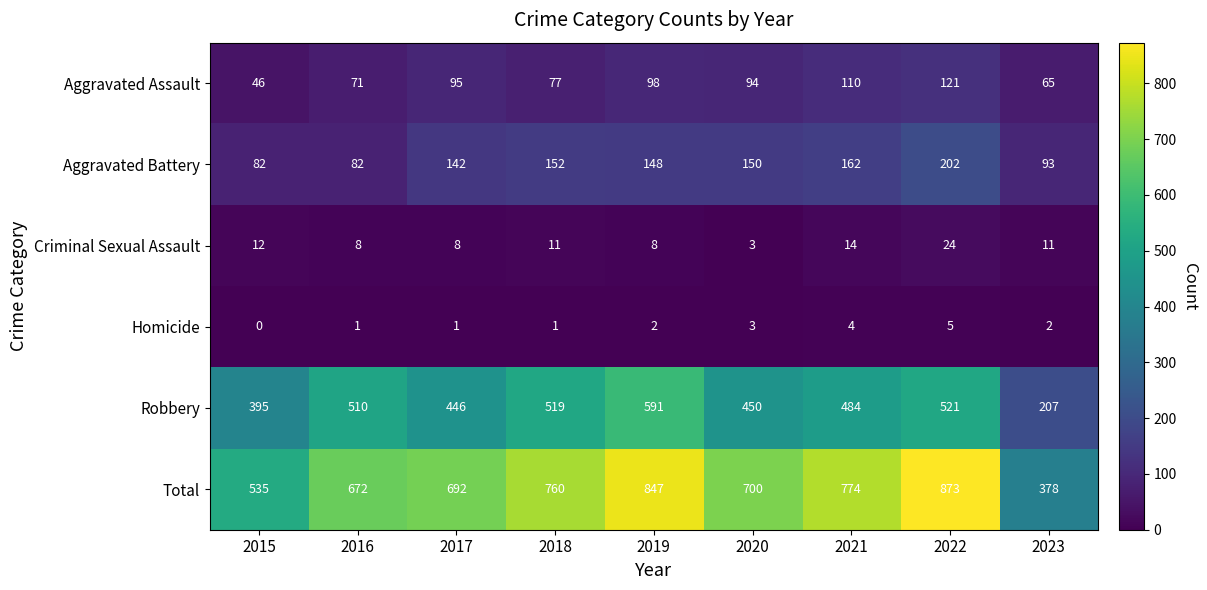

What is the total value across all series at 2021?

1548